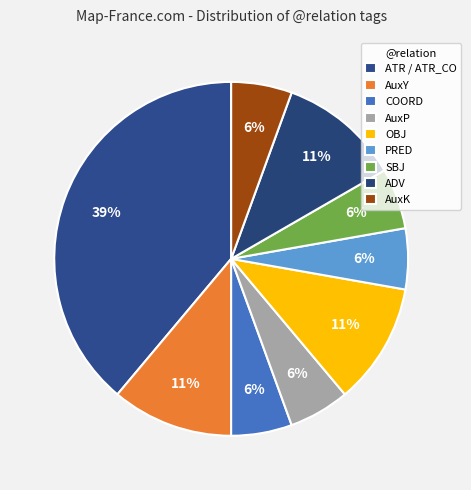

True or false: COORD accounts for 18% of the total.

False